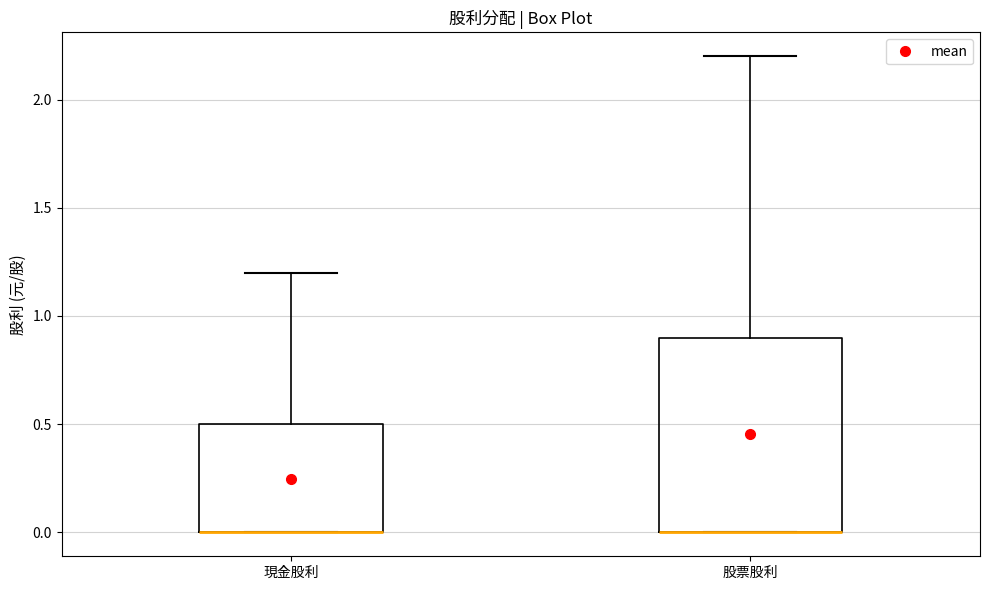

Reading left to right, transcribe this box plot: for each box, give where its median line is, the range the box spans, and where its two whiskers end, as read against the y-axis. The values are not printed on the chart, so give them approximately, as read against the axis.

現金股利: median 0.0 (drawn on the box's lower edge), box 0.0 to 0.5, whiskers 0.0 to 1.2
股票股利: median 0.0 (drawn on the box's lower edge), box 0.0 to 0.9, whiskers 0.0 to 2.2